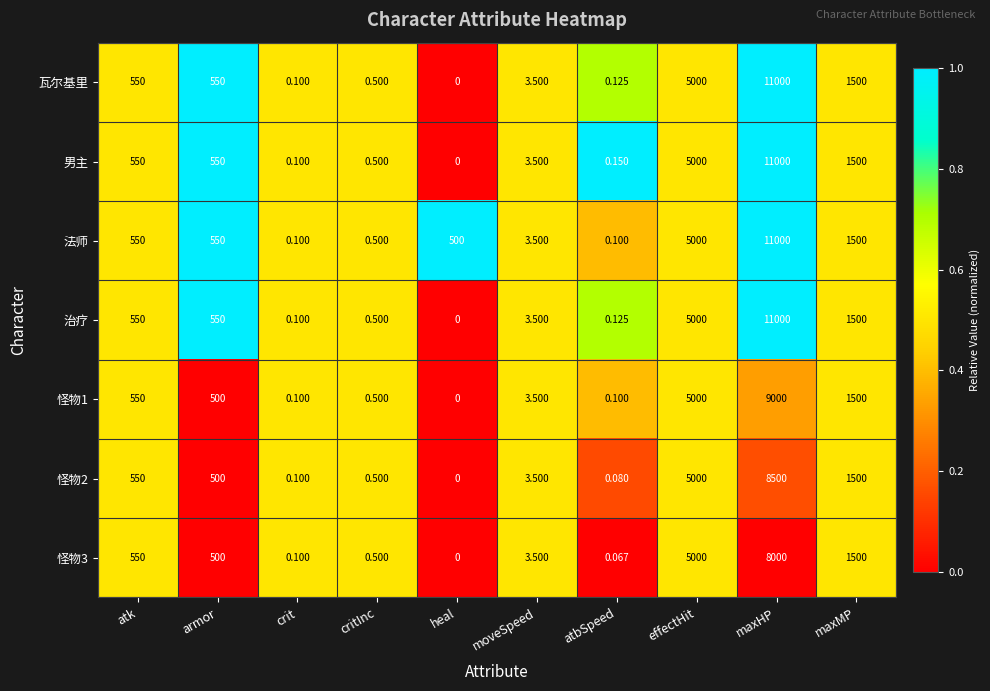

Where is 男主 nearest to the value 5500?

effectHit